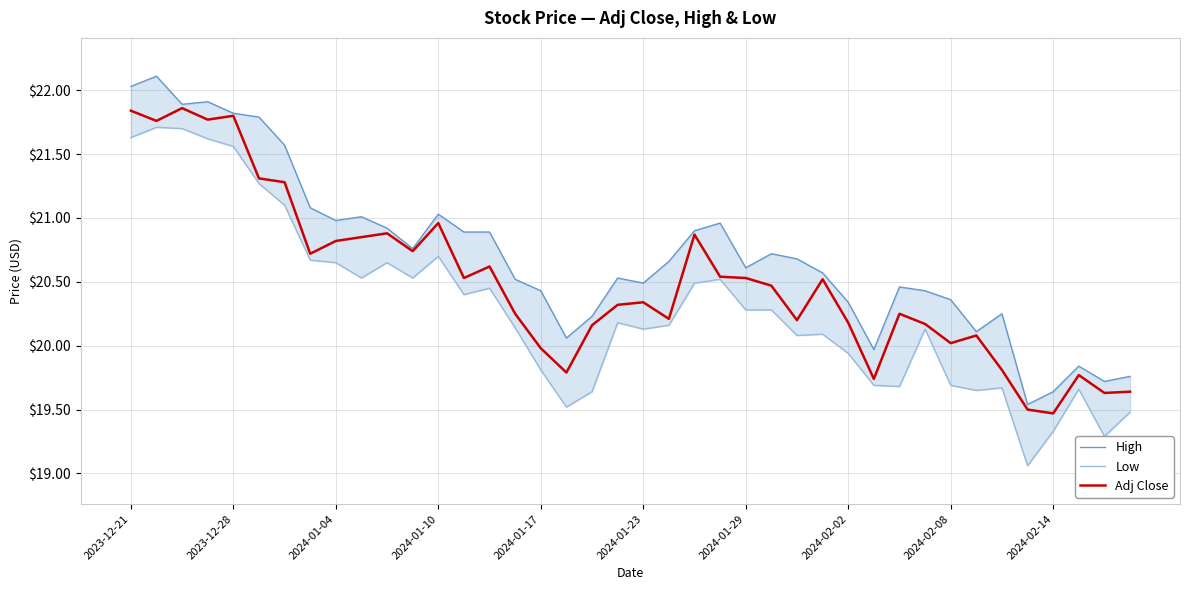

Which series has the largest total across all categories?

High